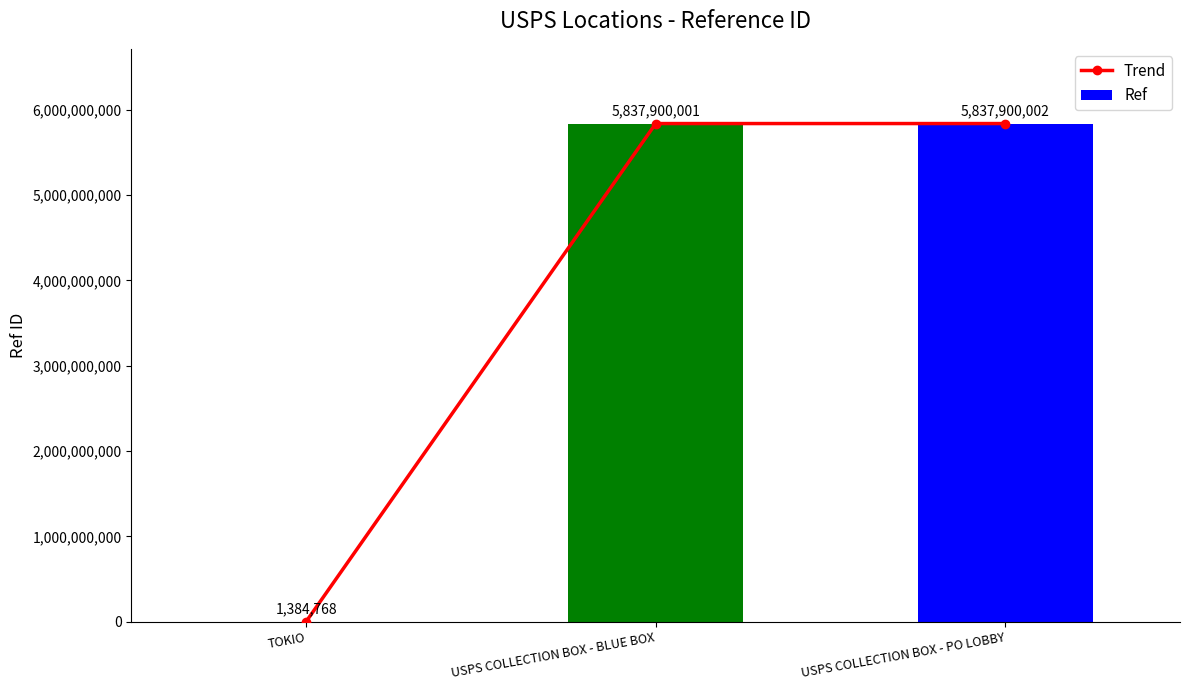

What is the sum of all Ref values?

11677184771